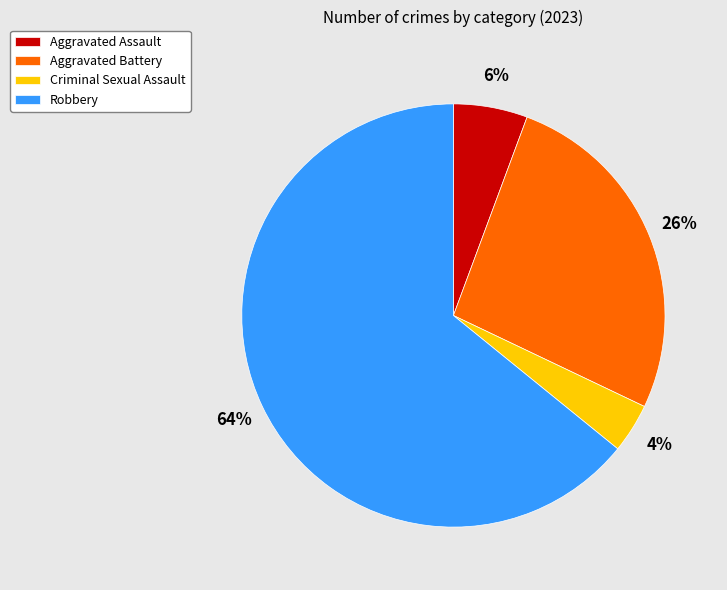

To the nearest percent, what is the difference between the largest and smallest slice percentages?

60%